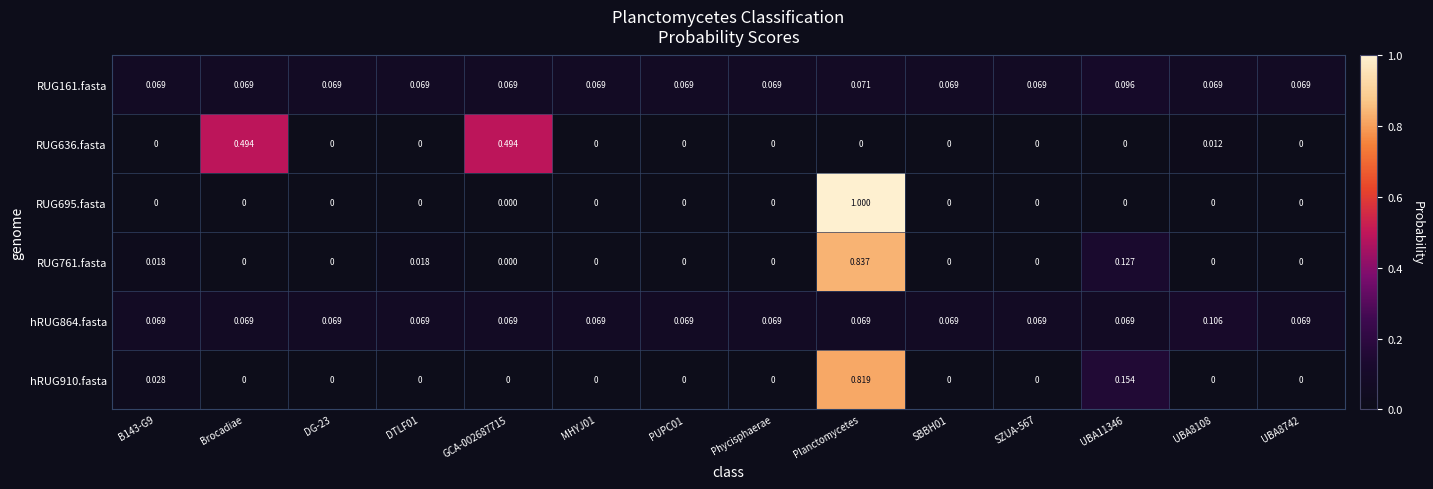

At which category is the sum across all series the highest?

Planctomycetes